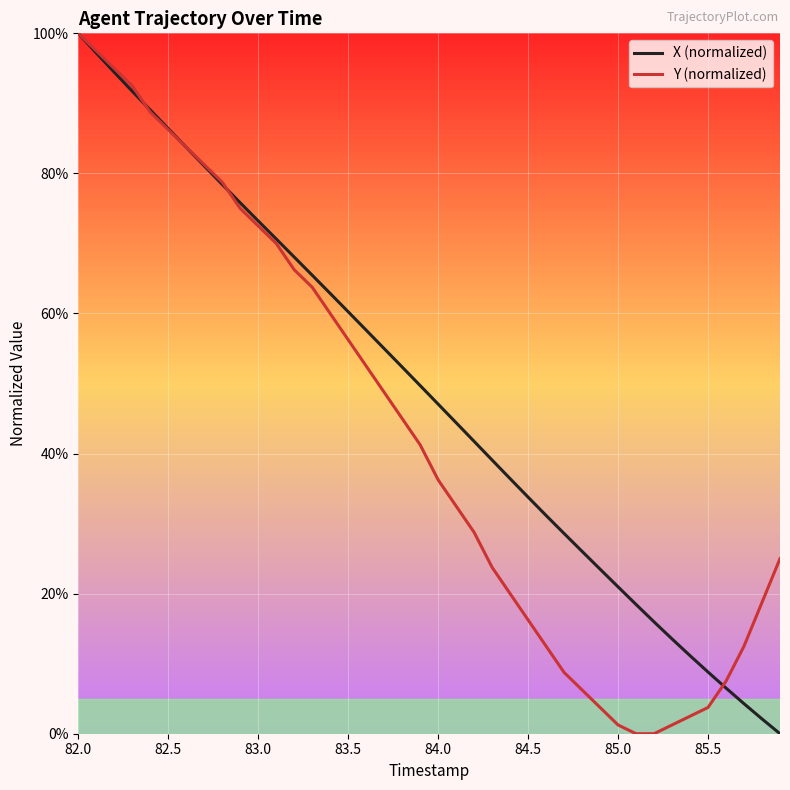

Which series has the largest total across all categories?

X (normalized)